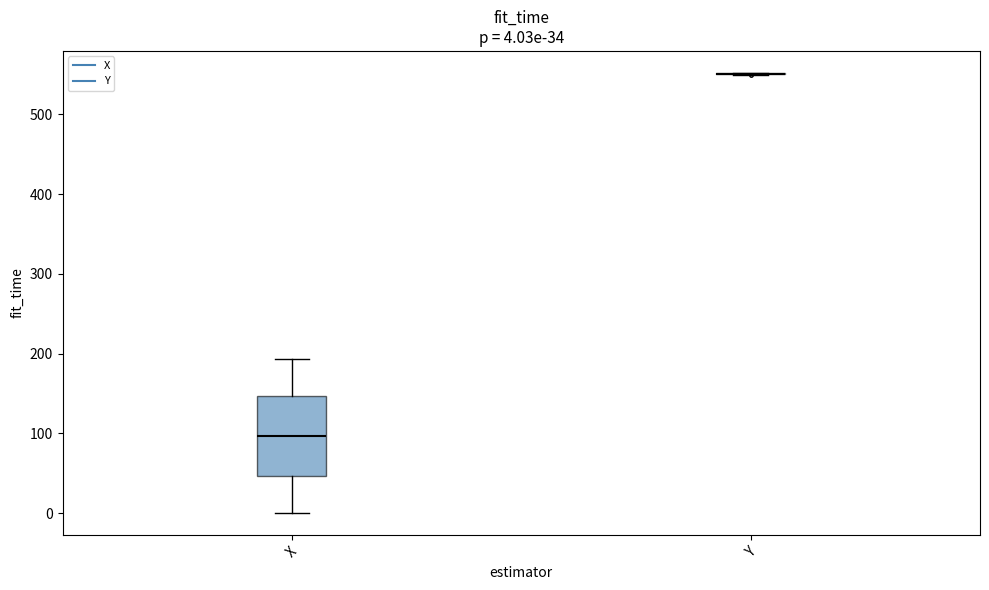

Which box is the tallest, from its lower edge to its upper edge?

X